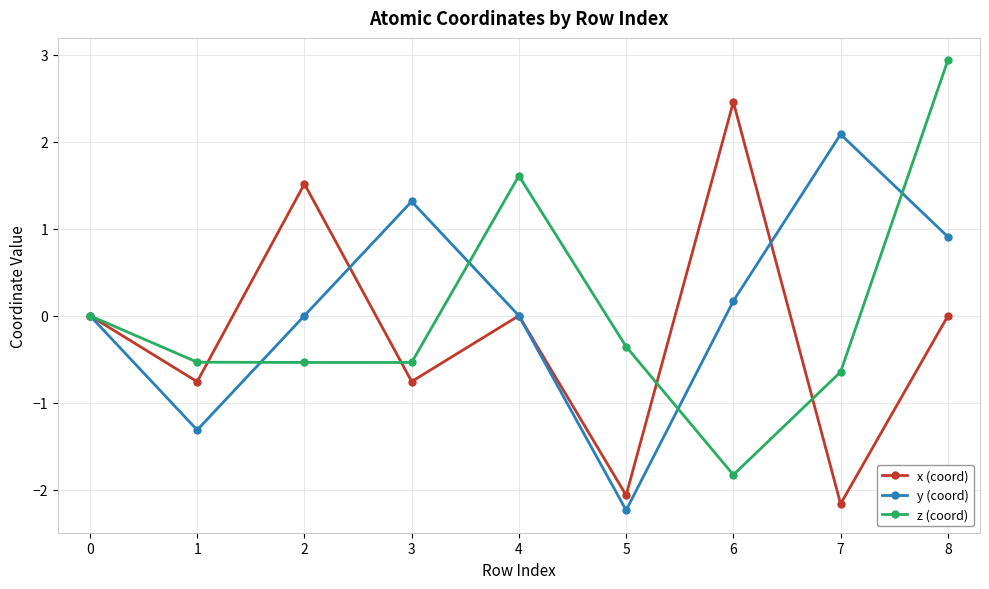

Is it true that y (coord) equals -2.2 at 5?

True